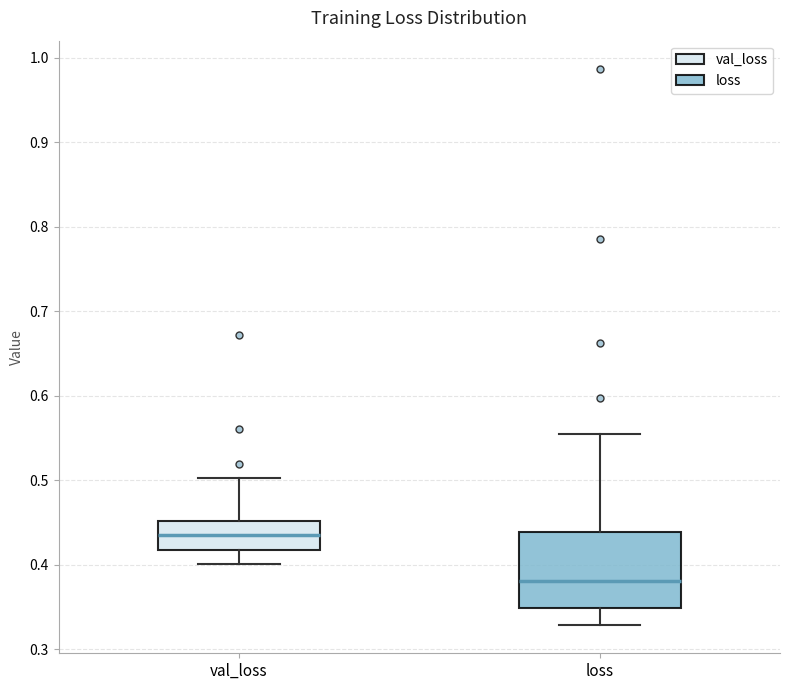

Which box has the lowest median line?

loss